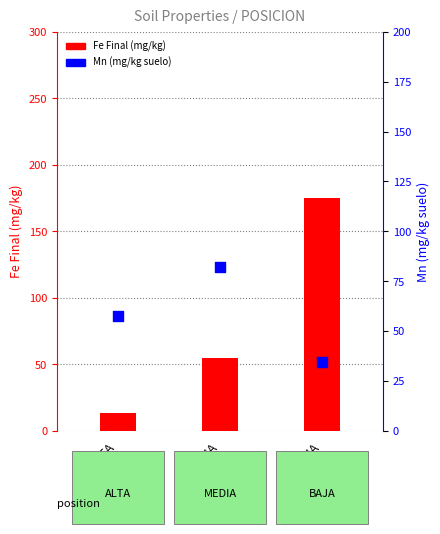

What is the total value across all series at BAJA?

209.5